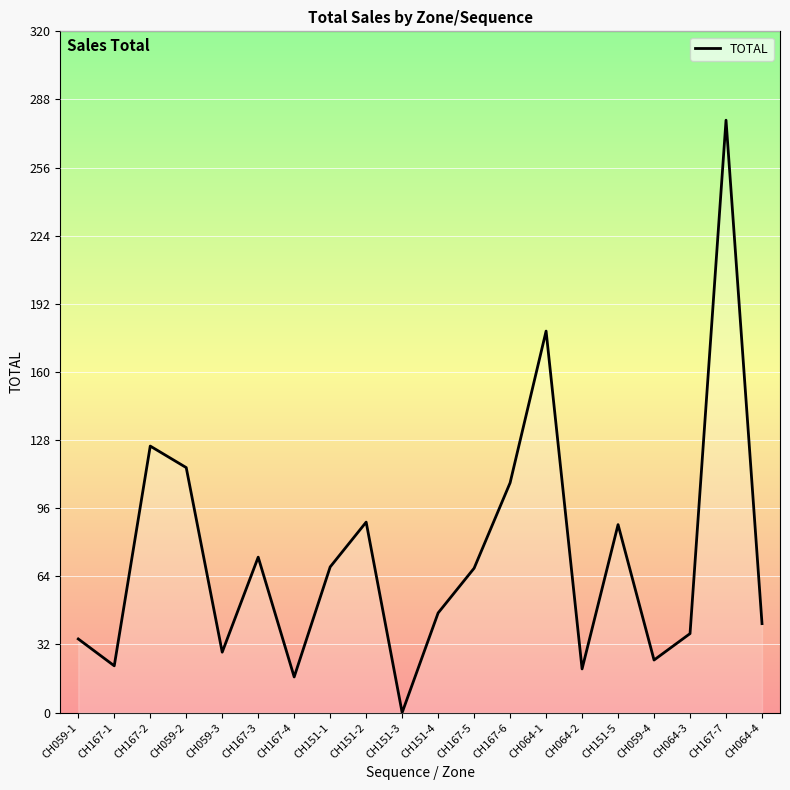

What is the difference between the values at CH059-4 and CH064-4?

17.1